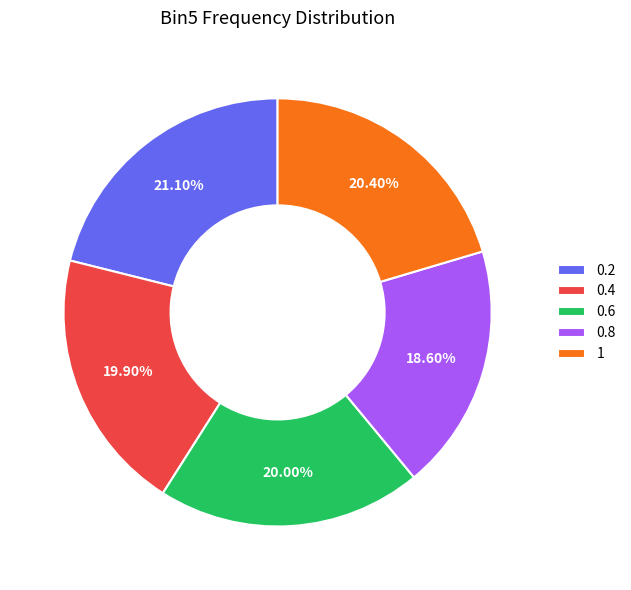

The 0.2 slice represents 21% of the pie. True or false?

True